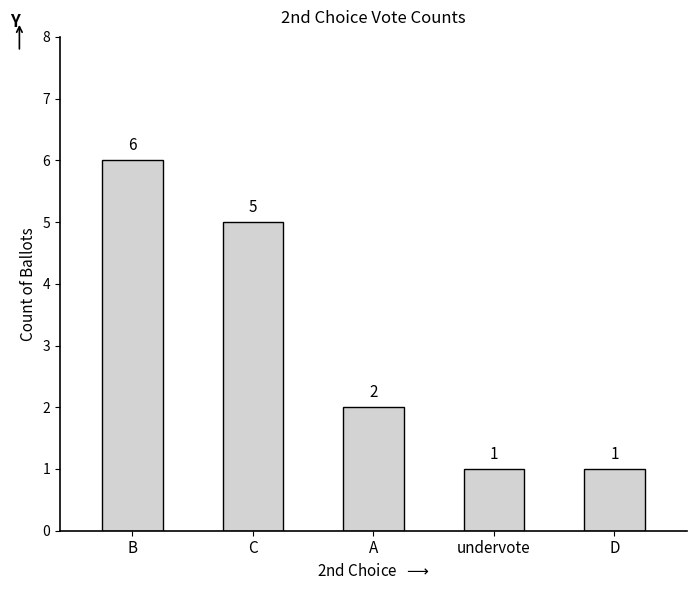

At which category does the chart reach its peak across all series?

B